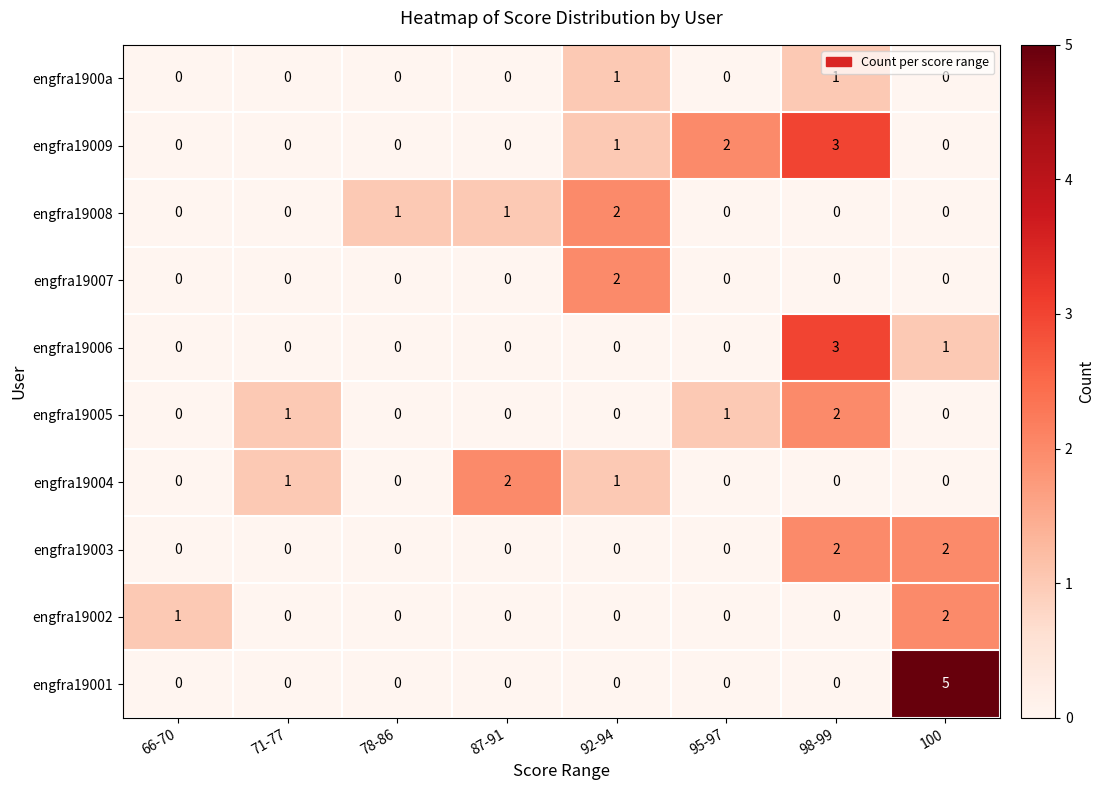

How many engfra19006 values are between 0 and 1?

7